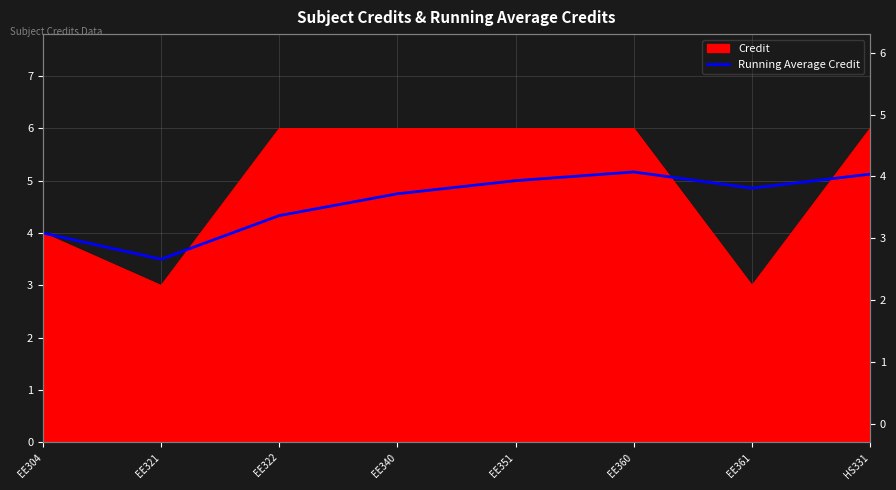

True or false: the data shows 1.2 at EE351.

False